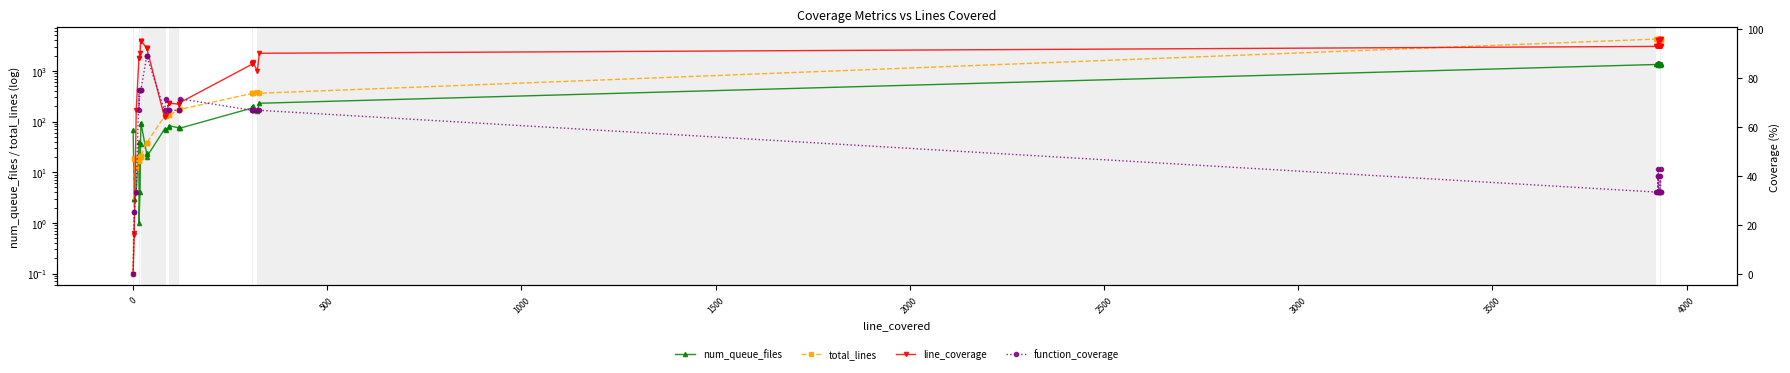

What is the difference between the highest and lowest values at 3500?

74.2